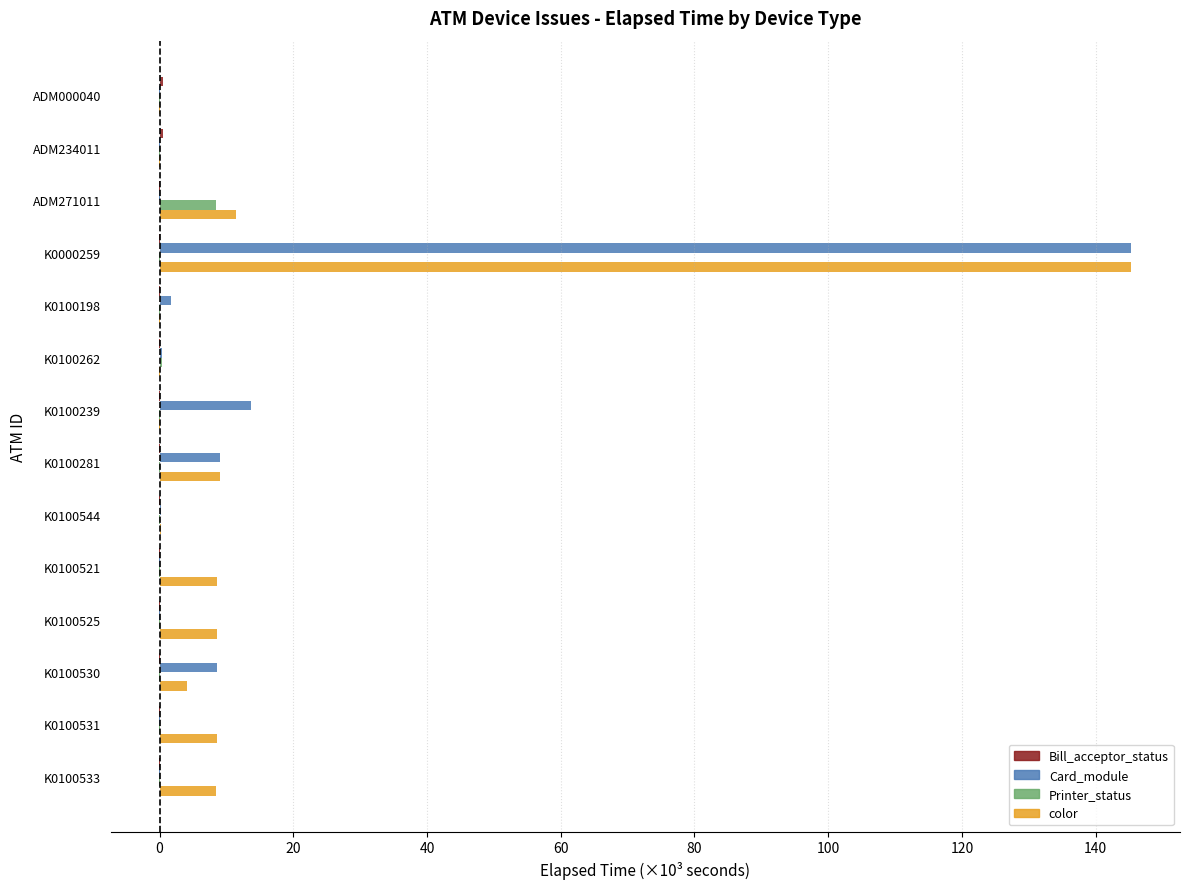

Which category has the highest value in the Card_module series?

K0000259